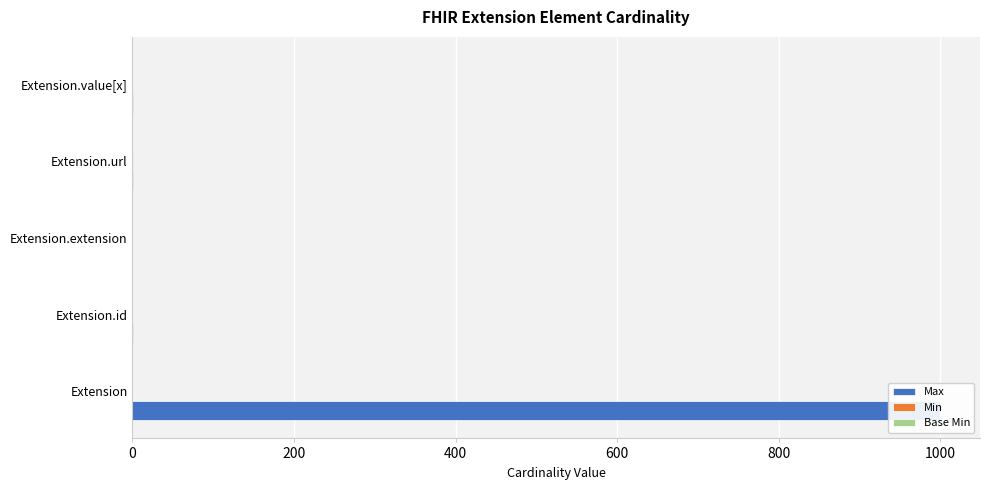

At how many categories does at least one series exceed 189?

1